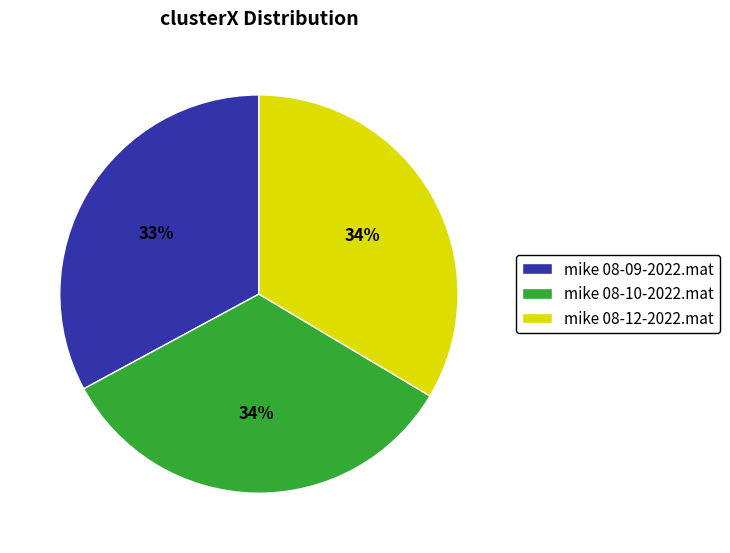

What is the ratio of the value at mike 08-12-2022.mat to the value at mike 08-09-2022.mat?

1.0